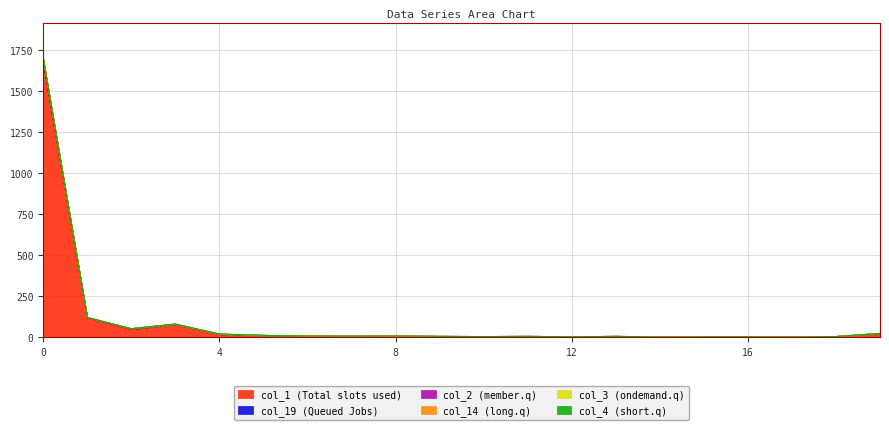

Does the chart display data point markers on the line(s)?

No